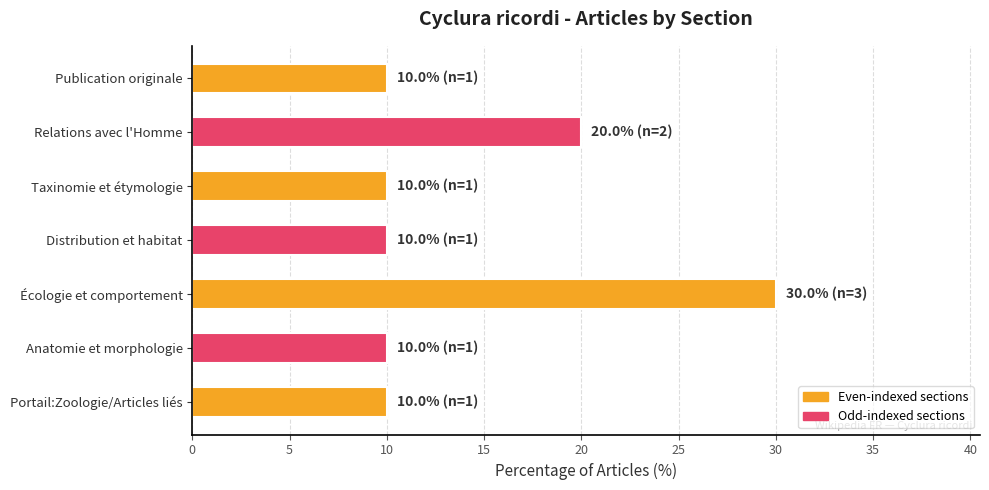

What is the greatest value displayed?

30